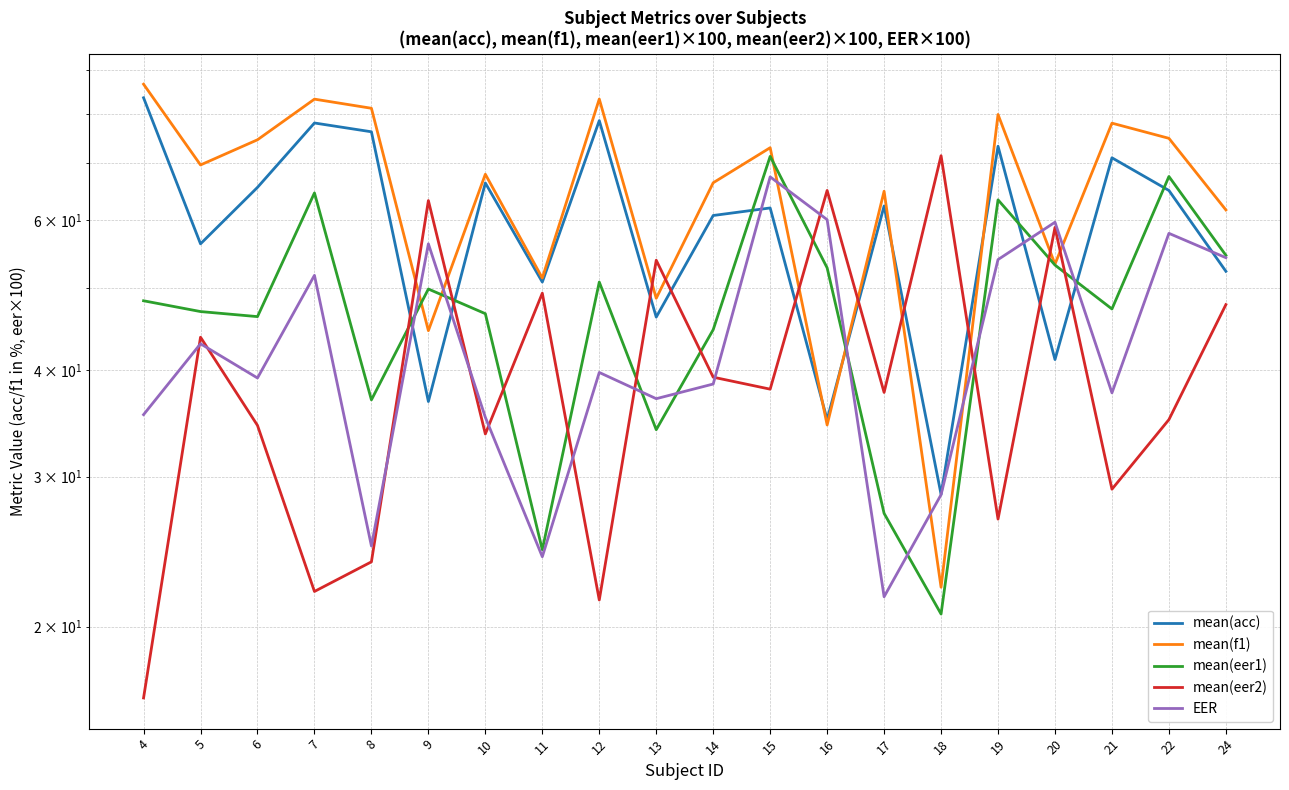

True or false: mean(acc) has a value of 10.2 at 13.

False